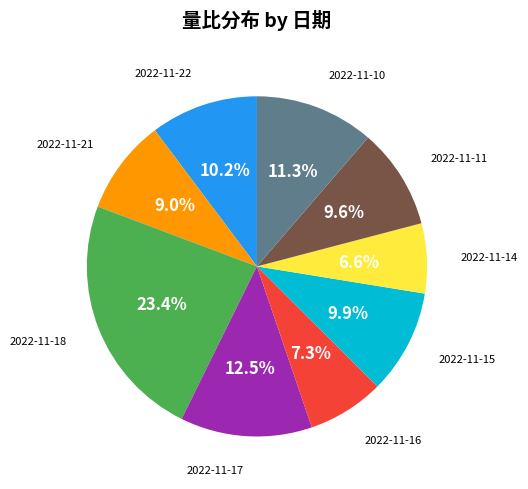

To the nearest percent, what is the average slice percentage?

11%